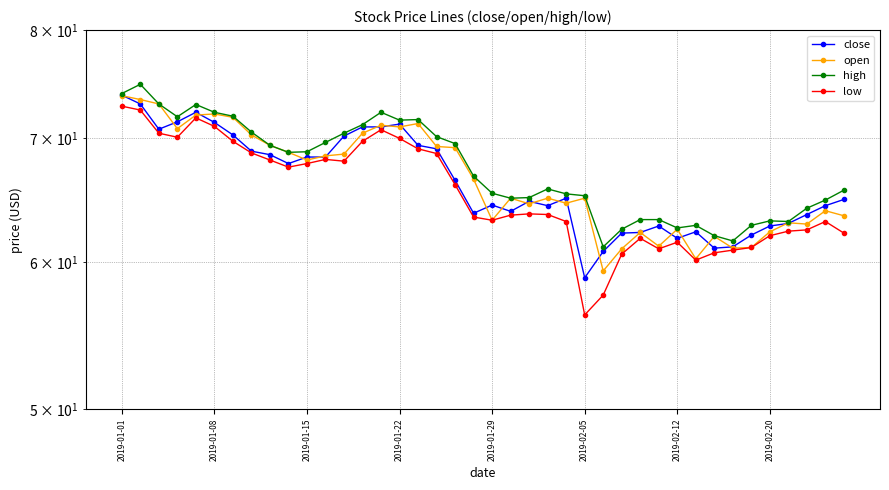

Is it true that high equals 97.0 at 36?

False